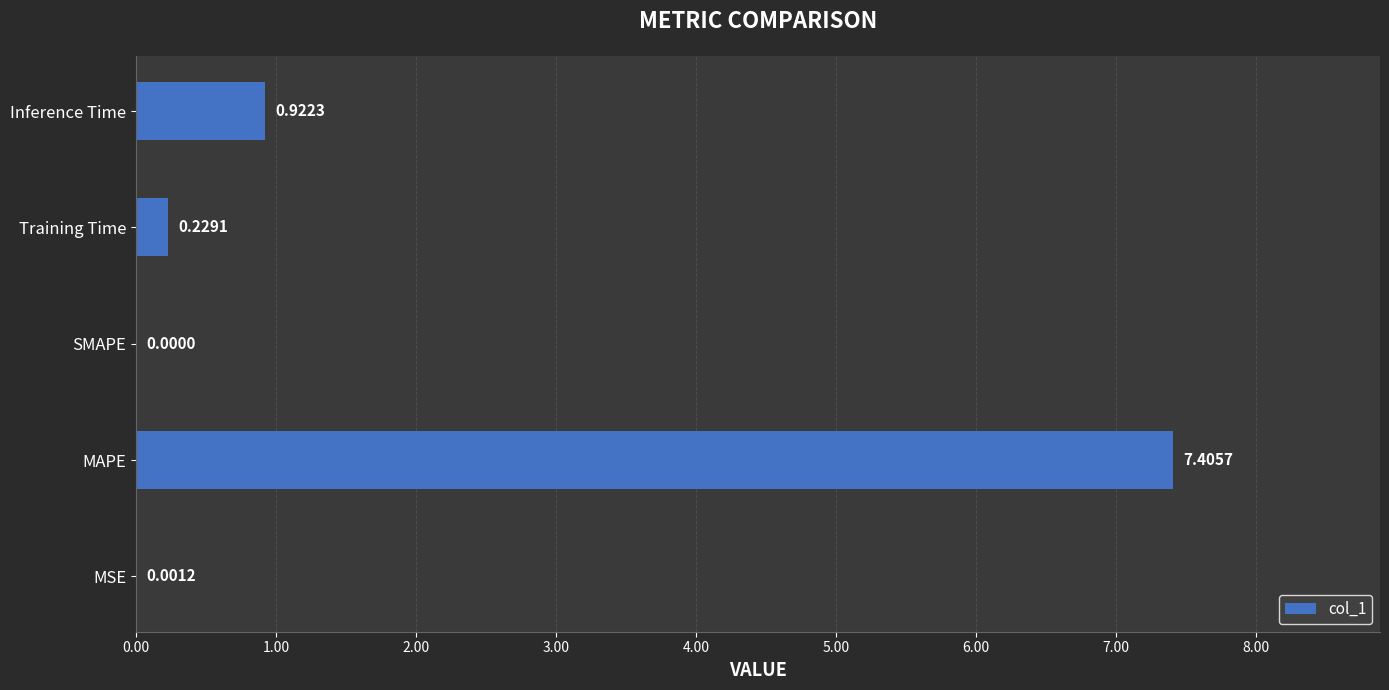

Which category has the highest value across all series?

MAPE